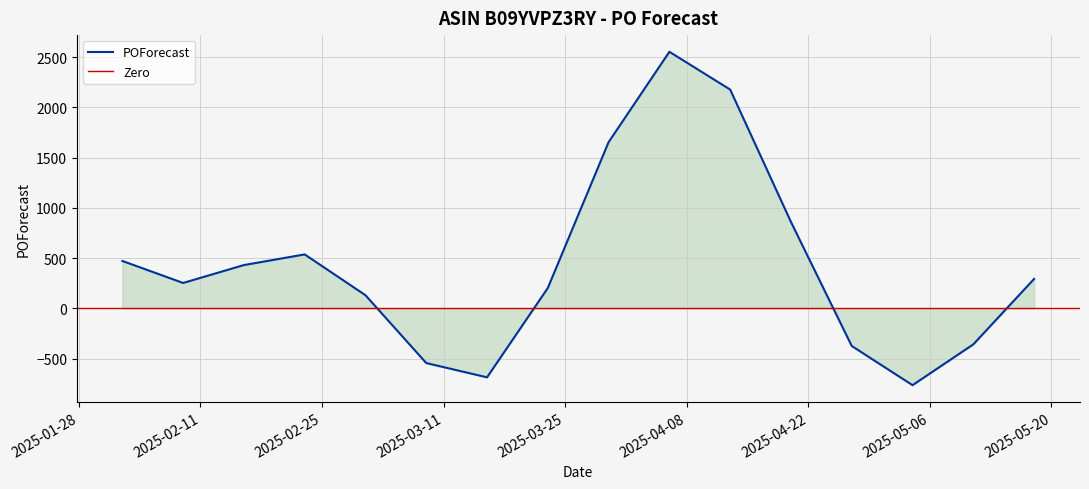

What position from the left is 2025-02-02?

1